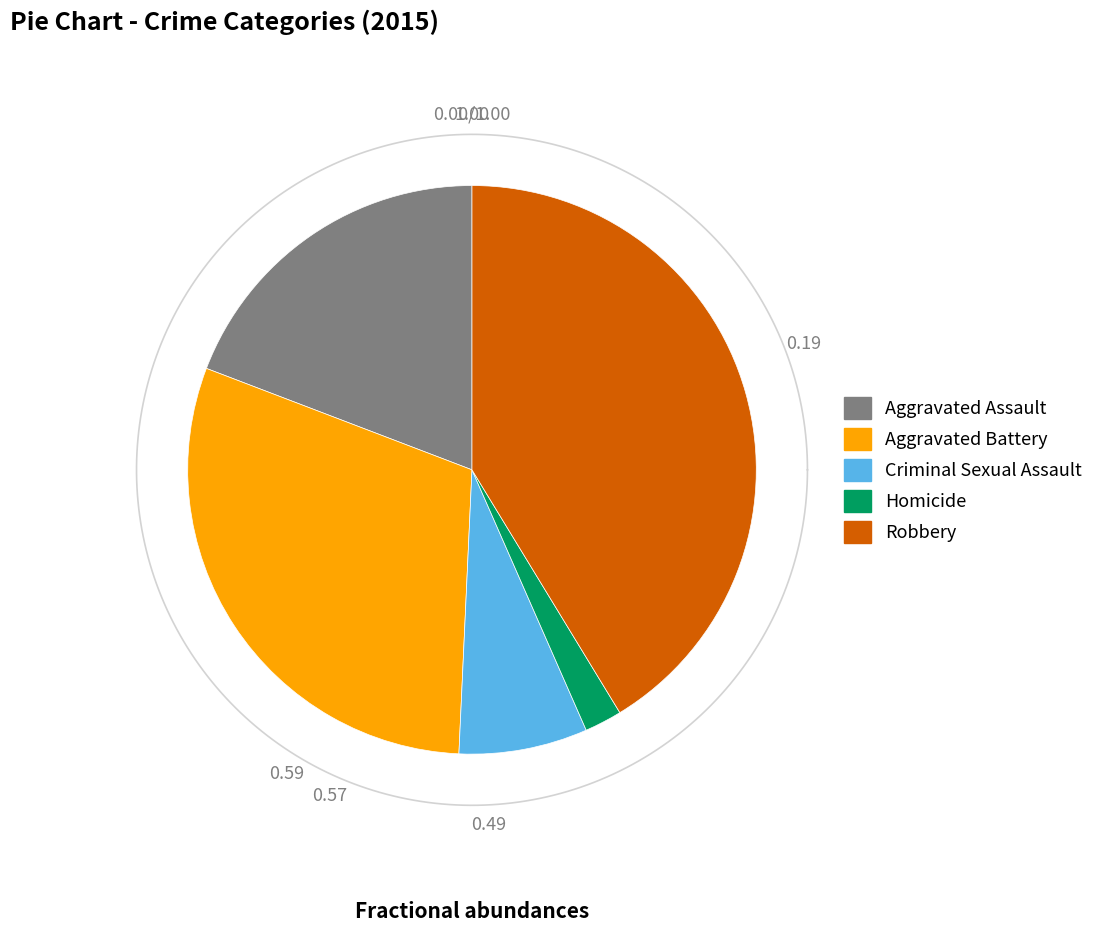

Is Criminal Sexual Assault the majority of the pie?

No